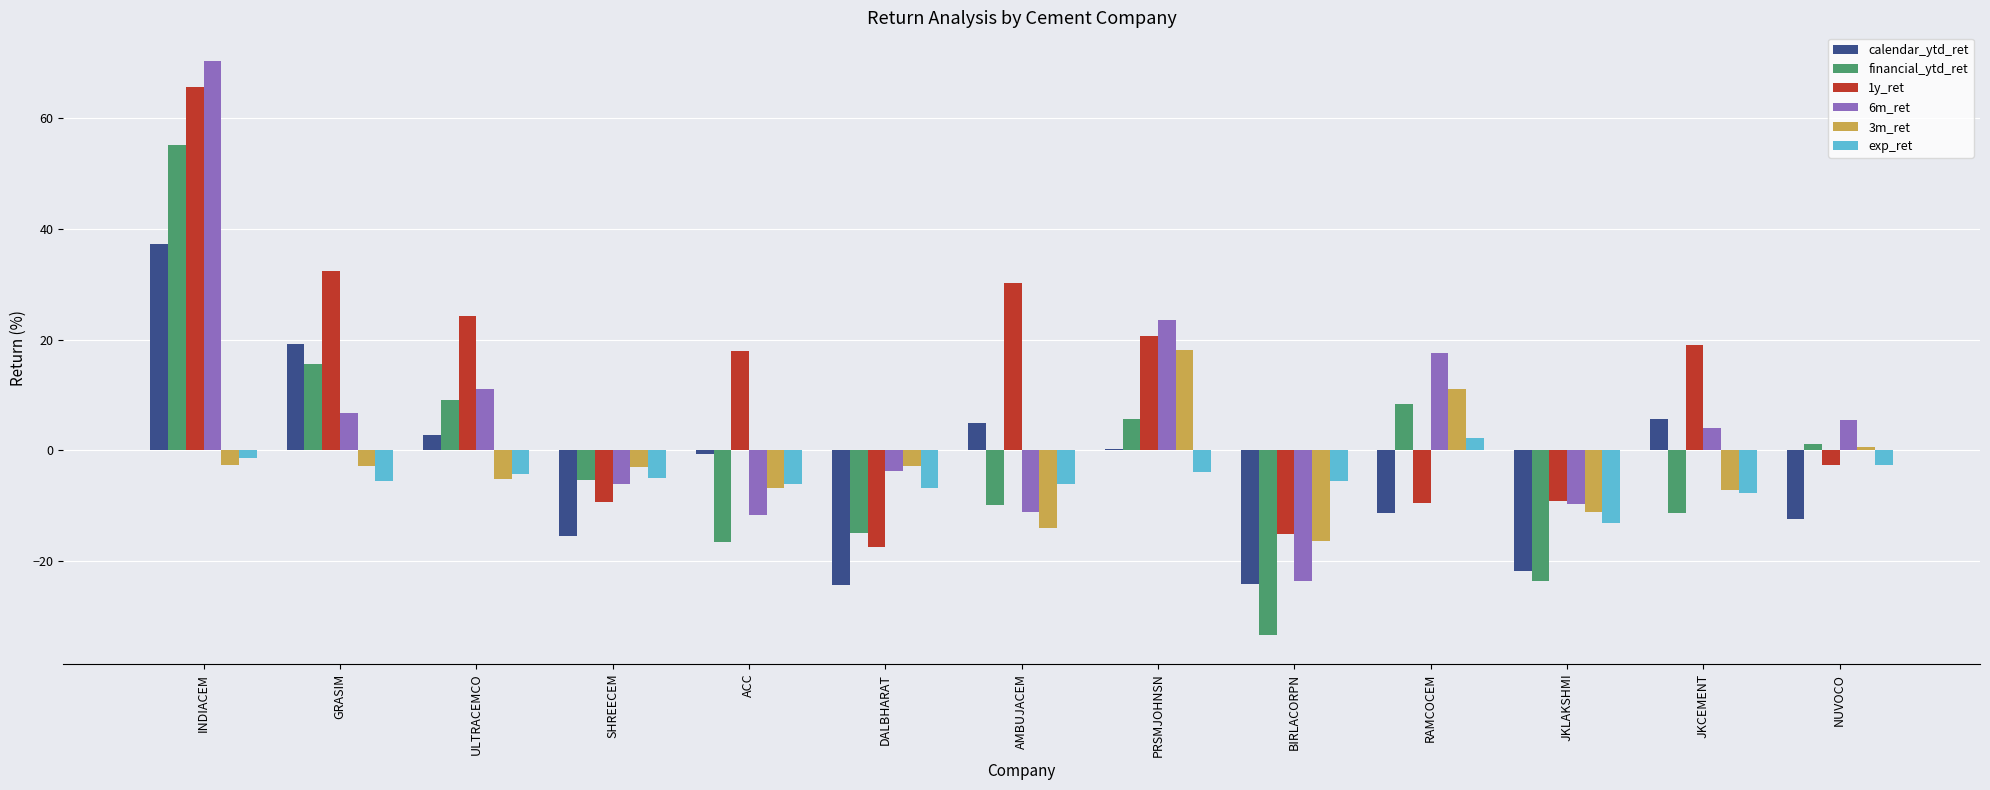

The value of exp_ret at JKLAKSHMI is -13.2. True or false?

True